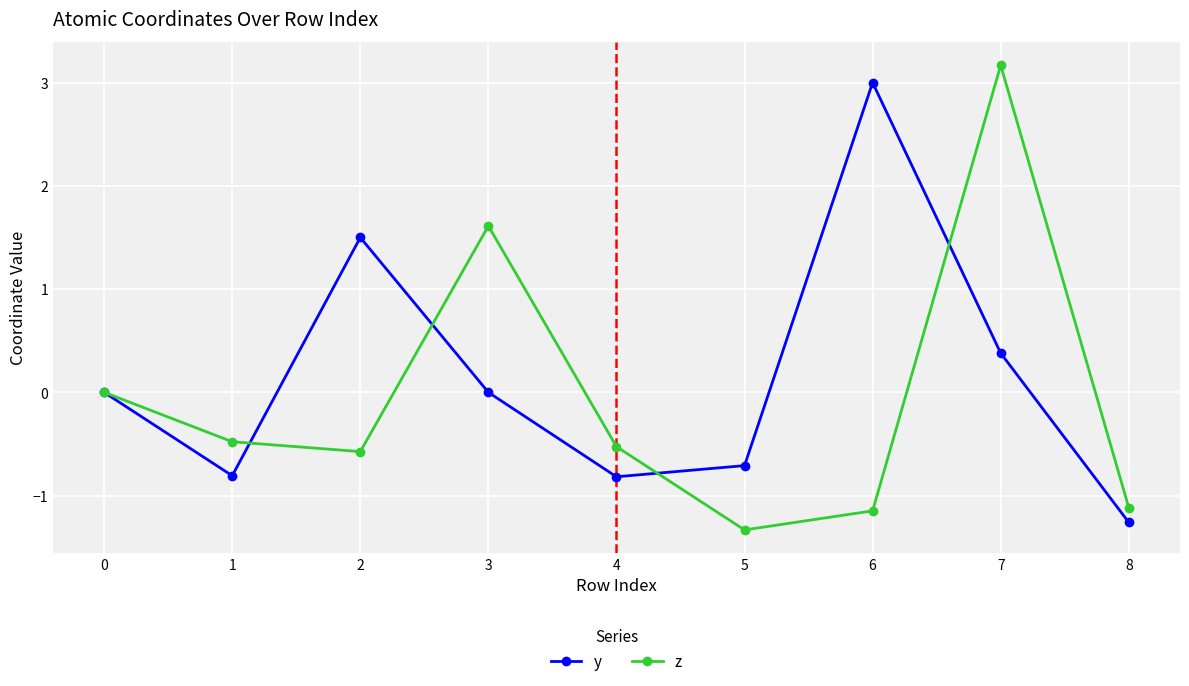

The value of y at 7 is 0.2. True or false?

False